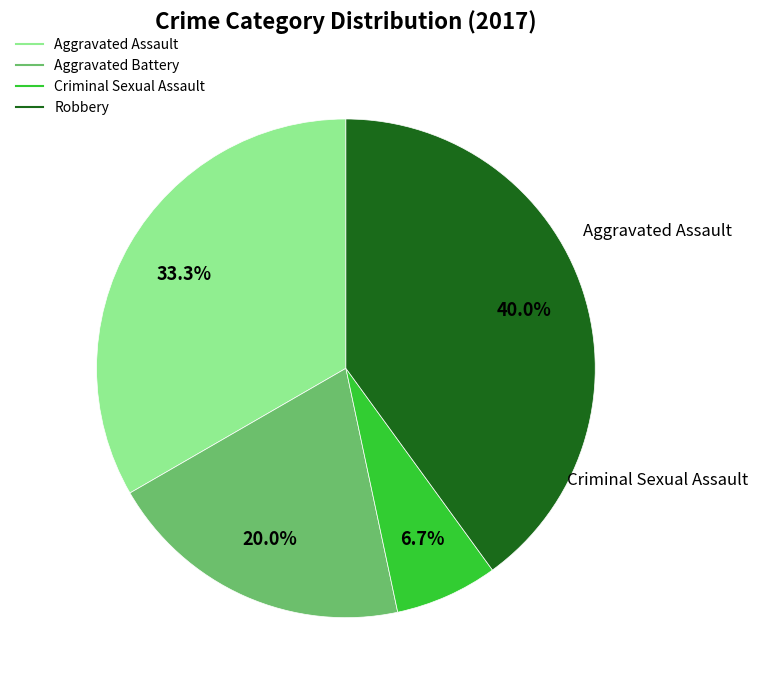

Combined, what portion of the pie is Aggravated Assault and Robbery?

73.3%